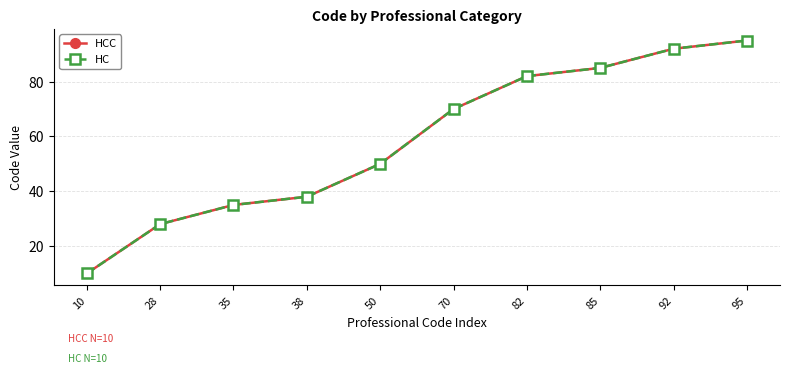

At which category is the sum across all series the highest?

95